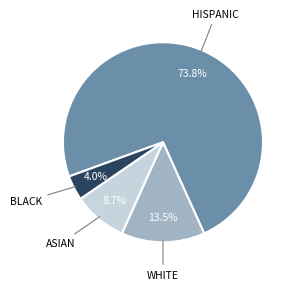

Is there a majority slice in this chart?

Yes